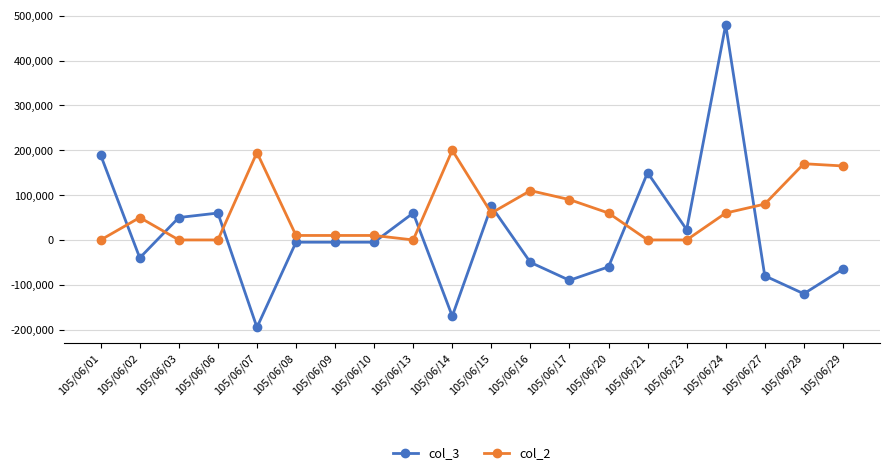

What is the total value across all series at 105/06/02?

10000